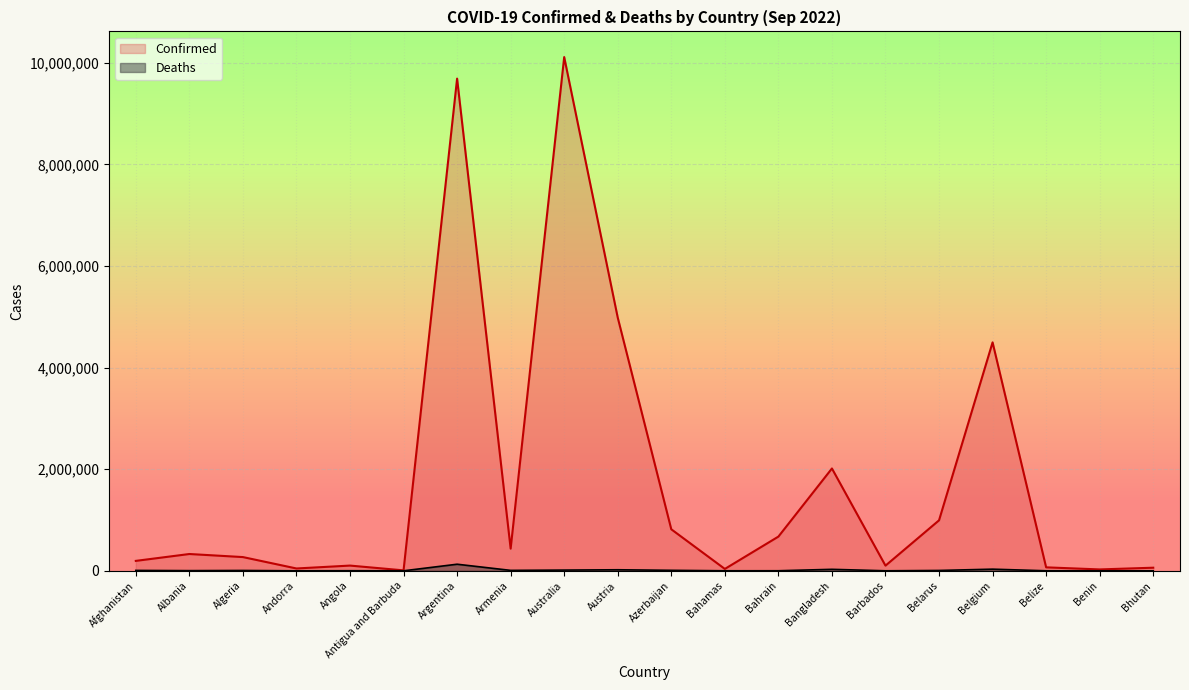

What is the approximate value of Confirmed at Bahamas, to the nearest 100?

37100